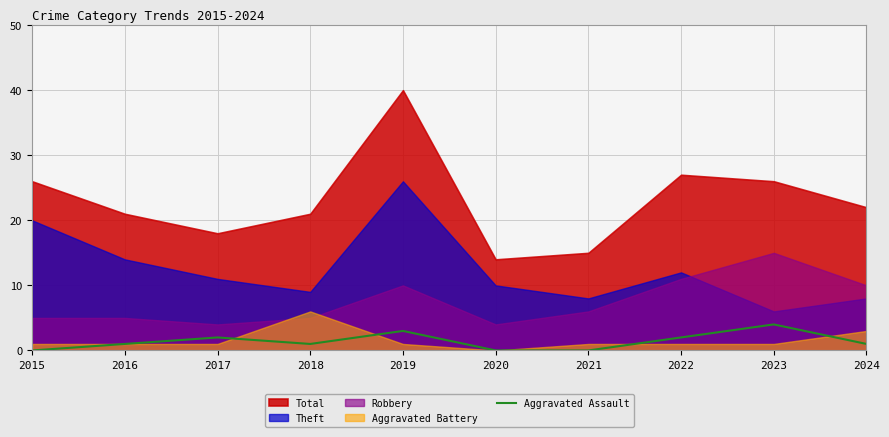

The value at 2016 is 1. True or false?

True